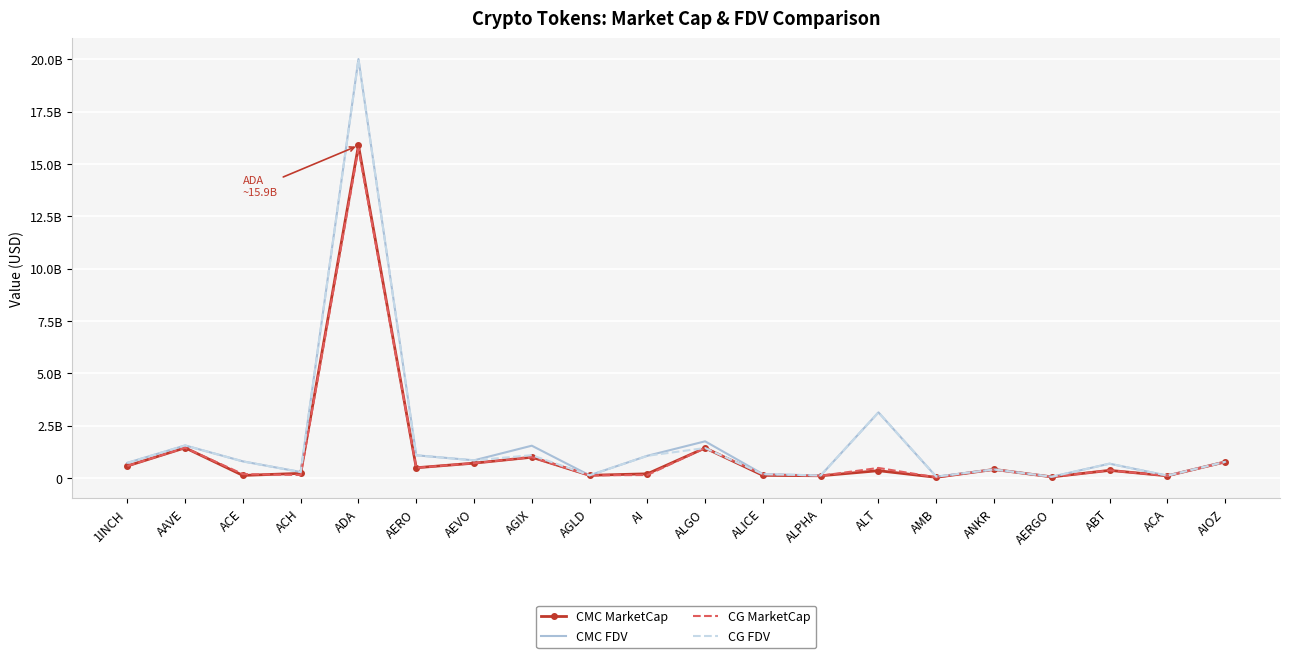

Reading left to right, transcribe all the data shown in this chart.

CMC MarketCap: 570014202.2	1437972607.4	117904321.7	217074504.8	15877281407.8	484027185.5	703866747.2	987875375.6	122867710.1	194928241.6	1428457109.7	122635231.7	101692688.0	344131260.8	27850052.2	404123467.2	47893264.0	359740213.8	99179447.7	764087738.6
CMC FDV: 718543242.8	1549751479.6	788908237.1	280114491.5	20004215498.3	1080705983.6	839117872.2	1537796718.6	122867710.0	1055449023.9	1746792650.8	180576075.9	115167257.1	3128466006.9	59739398.4	404123467.2	53812656.3	678932081.9	106652422.6	764087738.6
CG MarketCap: 569921284.0	1437818948.0	179336630.0	138525216.0	15724170358.0	482998035.0	703033688.0	988709248.0	122603602.0	137176763.0	1427803324.0	166685183.0	101575646.0	475792655.0	25505680.0	404393366.0	47457922.0	360156957.0	99133053.0	759495776.0
CG FDV: 718426113.0	1549585835.0	787368604.0	280206054.0	19992003756.0	1078427250.0	838100739.0	1085635730.0	122603602.0	1055205873.0	1427803342.0	181015585.0	115034706.0	3128499650.0	59456228.0	404393366.0	53323508.0	679541429.0	106602532.0	764478429.0